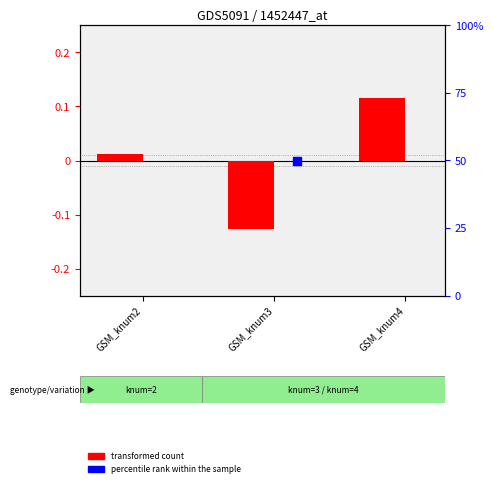

Which series has the largest total across all categories?

percentile rank within the sample